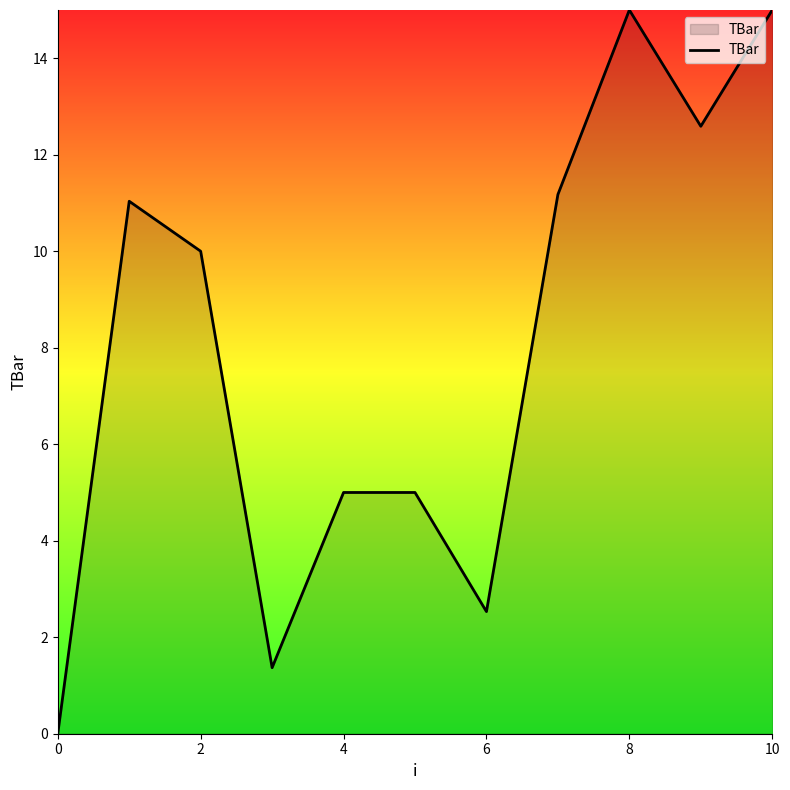

What is the maximum value shown in the chart?

15.0